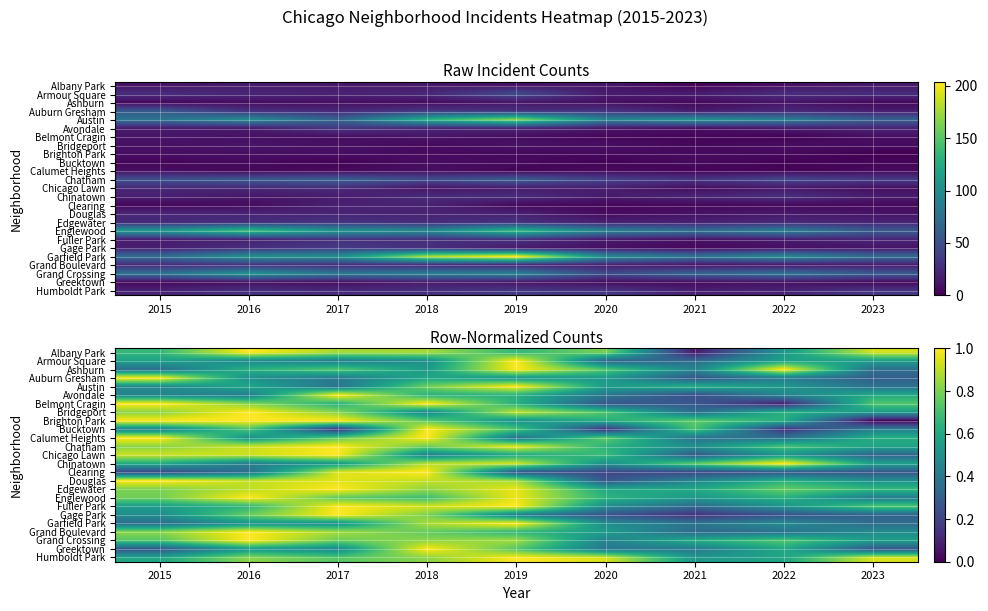

Is it true that Chicago Lawn equals 0.7 at 2018?

False